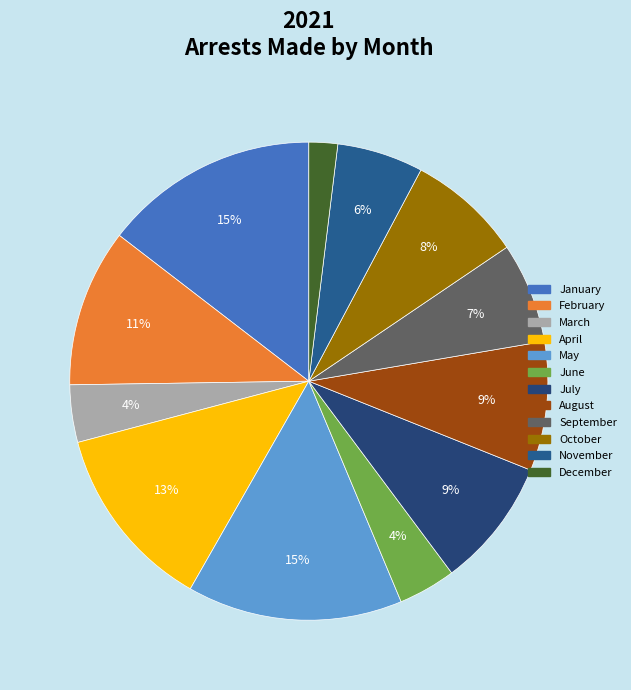

Count the number of slices in the pie.

12